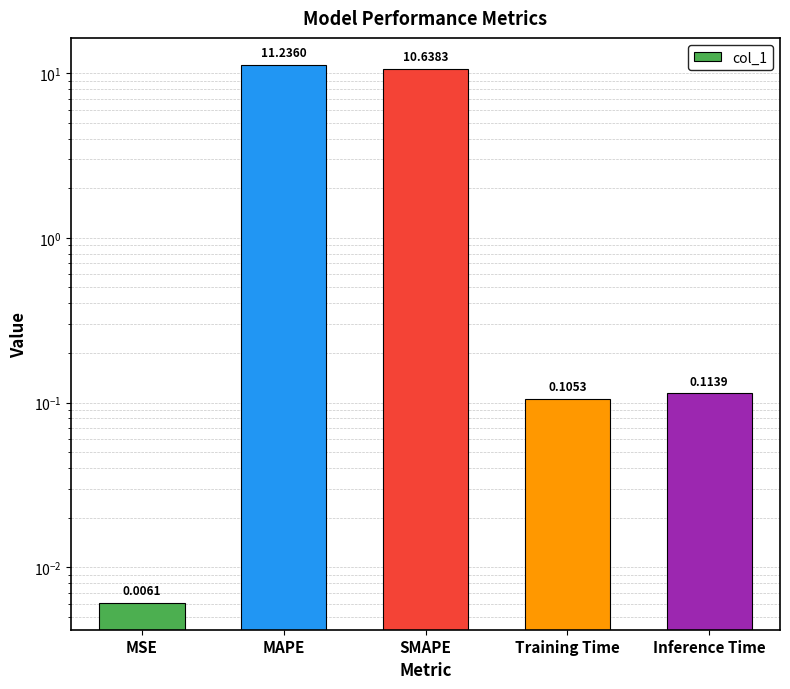

What is the difference between the values at MAPE and Inference Time?

11.1